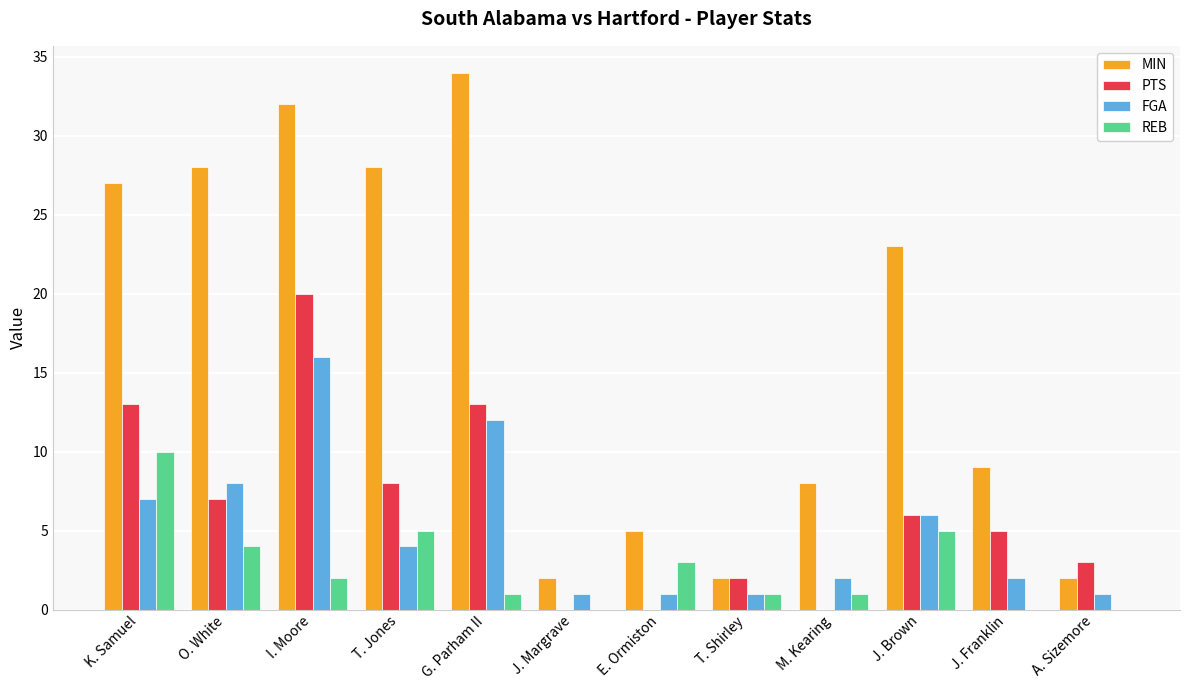

What is the greatest value displayed?

34